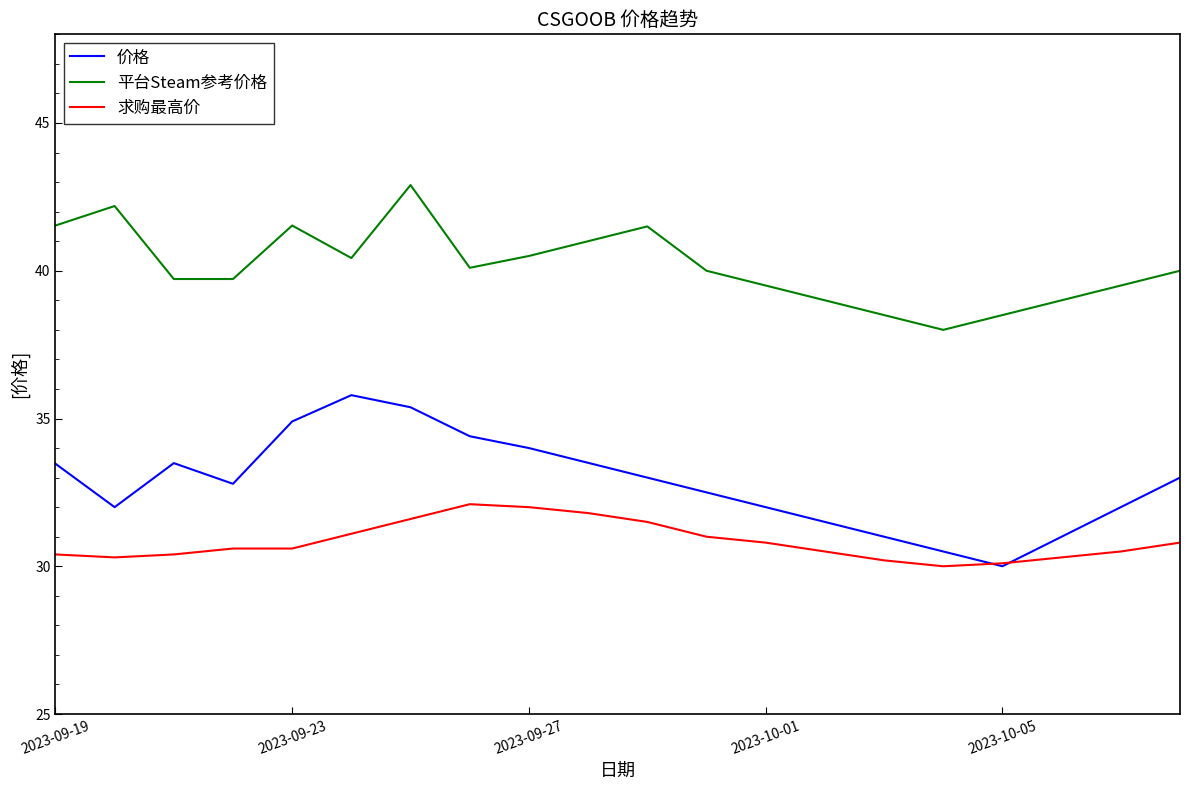

Which series has the largest total across all categories?

平台Steam参考价格